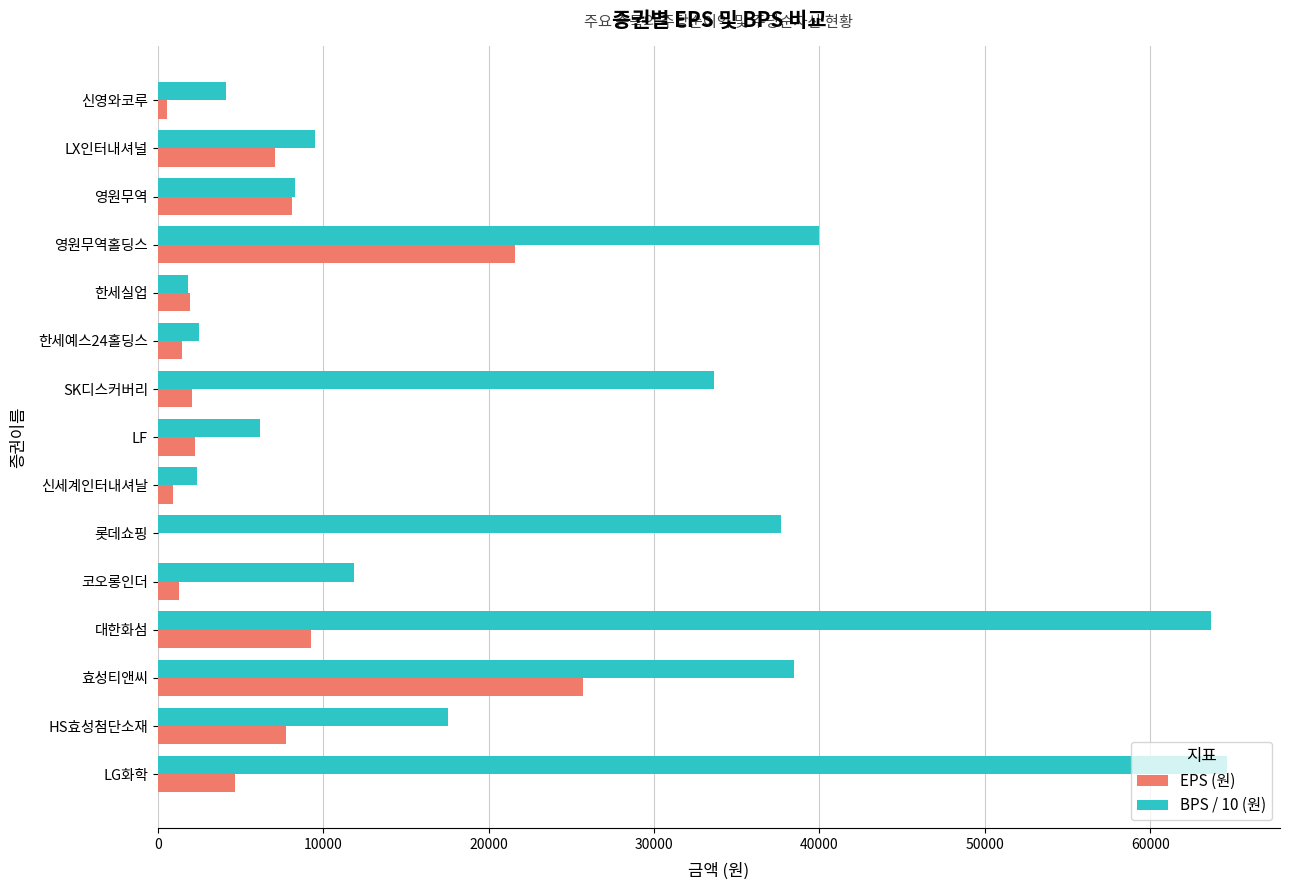

What is the maximum value shown in the chart?

64620.6